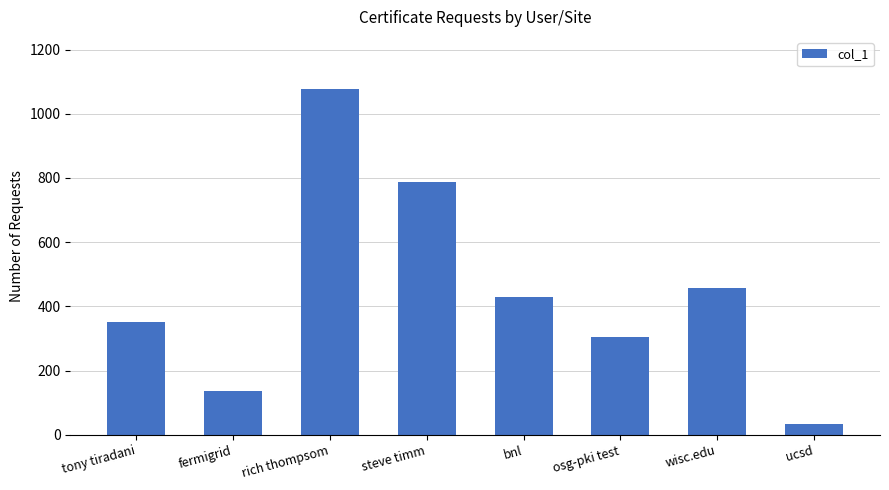

Reading left to right, list all the values displayed in this chart.

350	137	1078	788	429	306	458	34